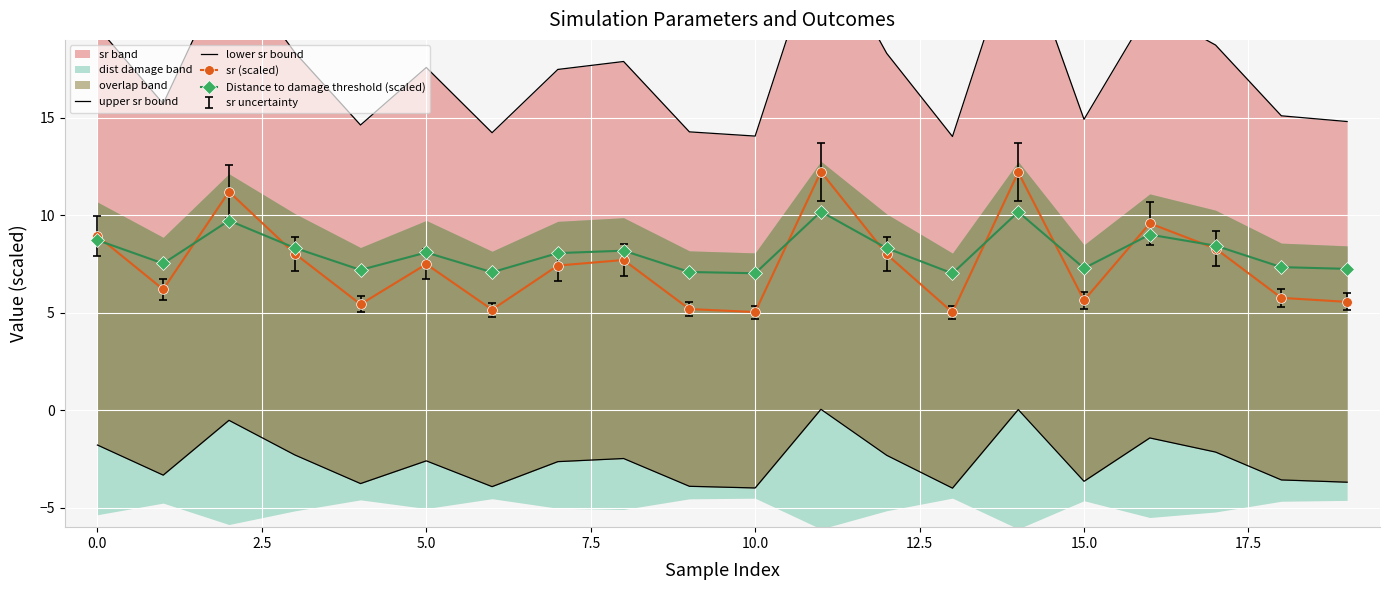

At which label is sr (scaled) closest to 8?

12